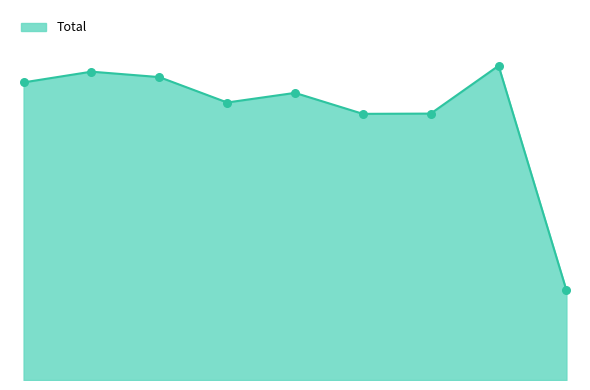

Does the chart have visible grid lines?

No